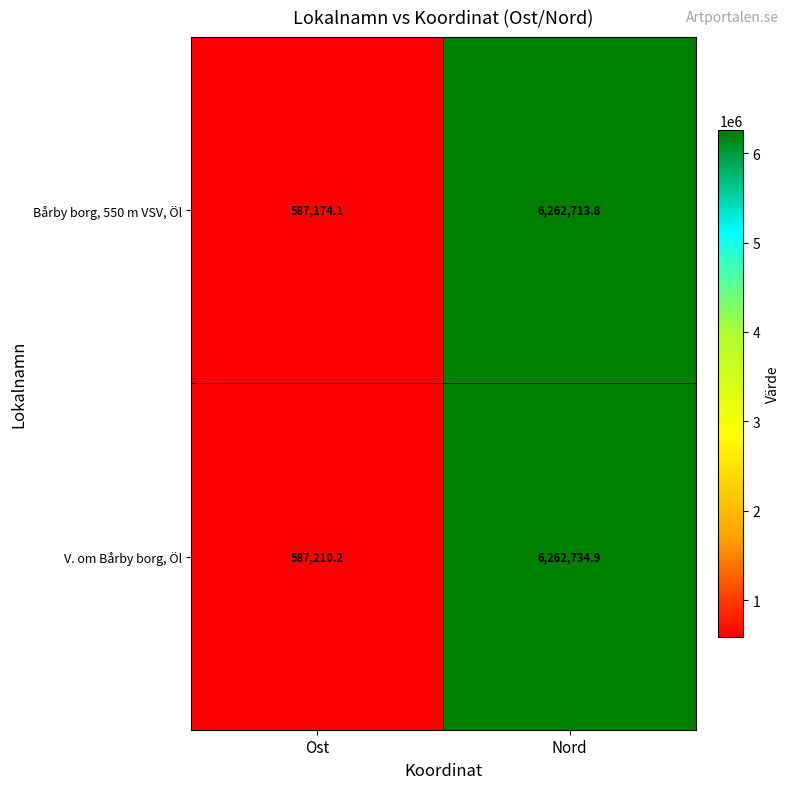

Rank the series by their maximum value, from highest to lowest.

V. om Bårby borg, Öl, Bårby borg, 550 m VSV, Öl